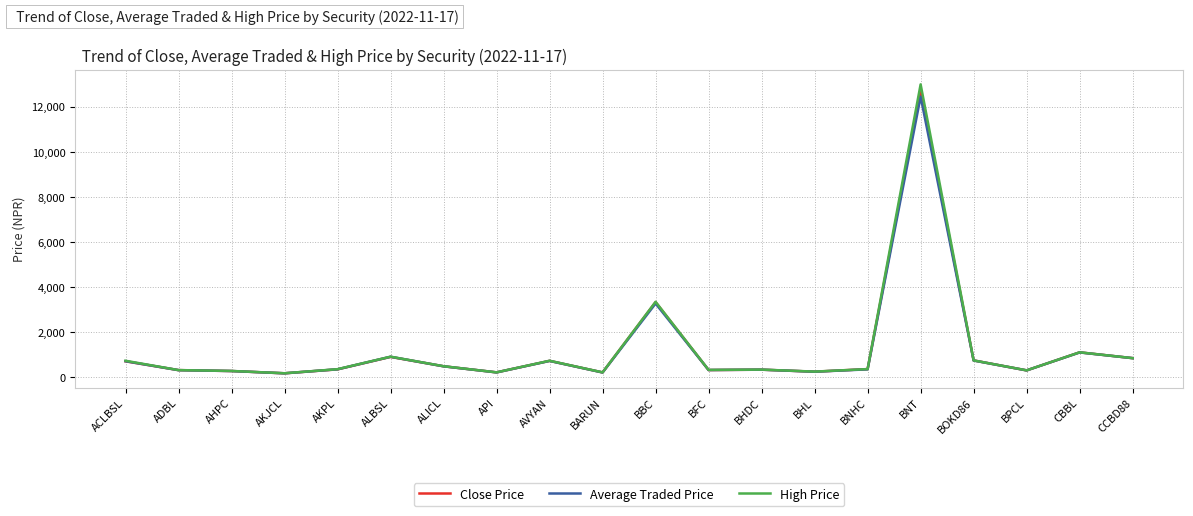

At which label is Close Price closest to 6439?

BBC